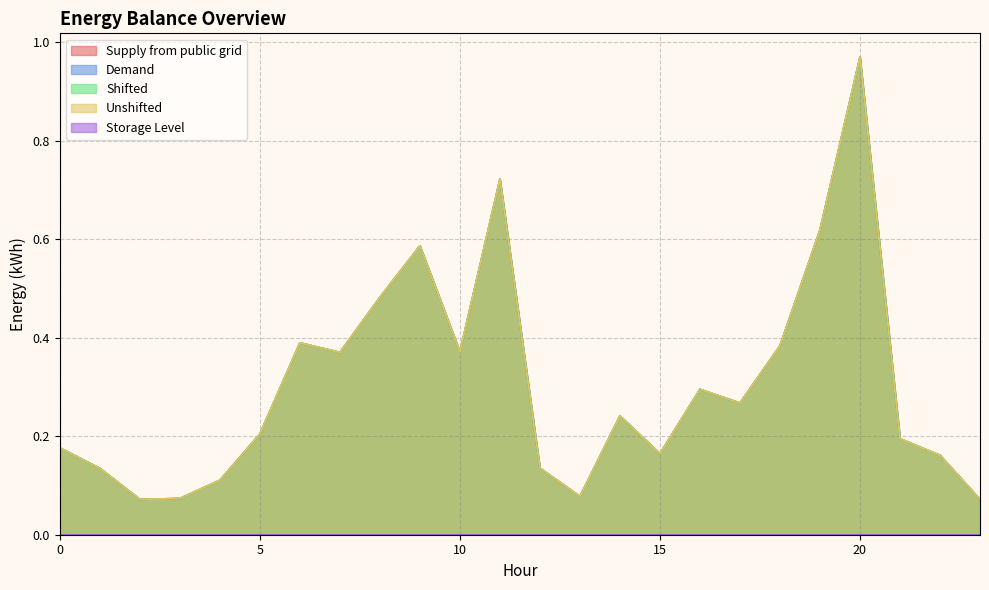

What is the difference between the Demand values at 15 and 17?

0.1